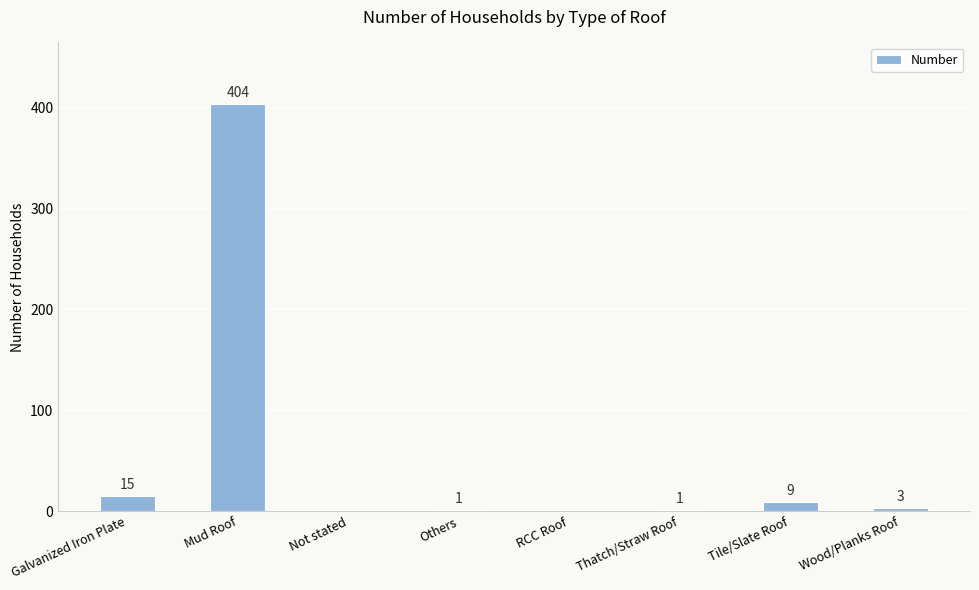

What is the maximum value shown in the chart?

404